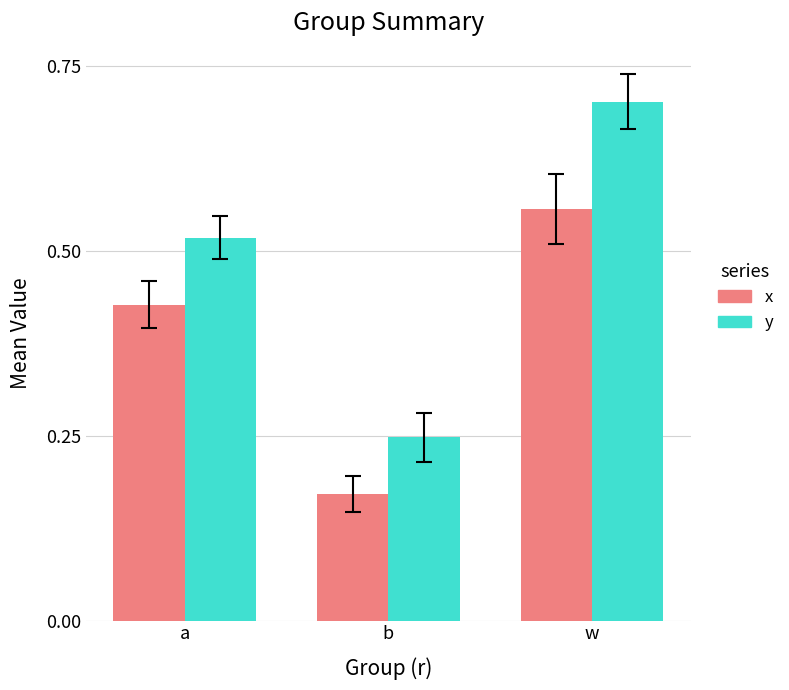

At which label is x closest to 0?

b